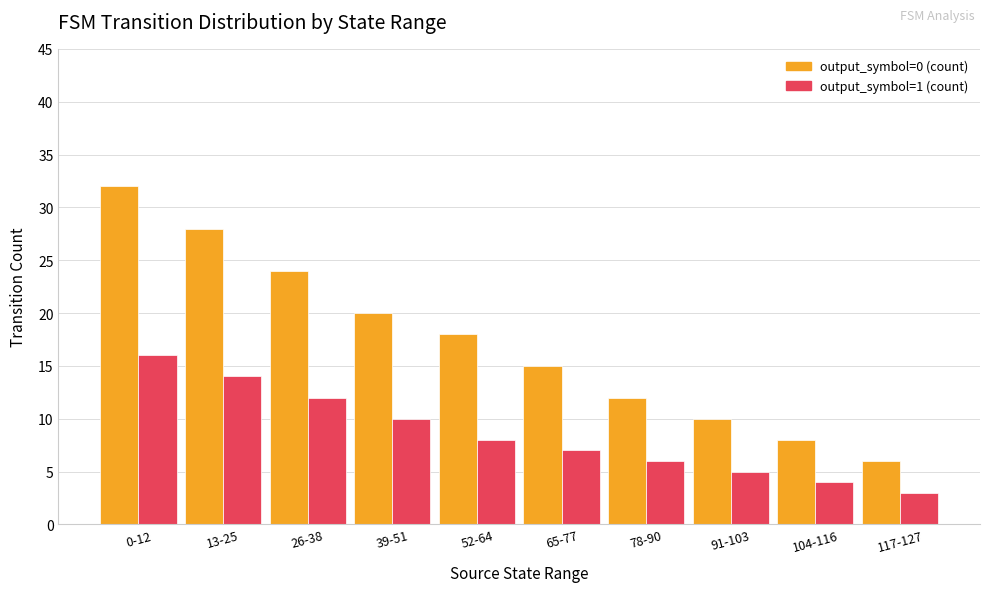

What is the difference between the highest and lowest values at 117-127?

3